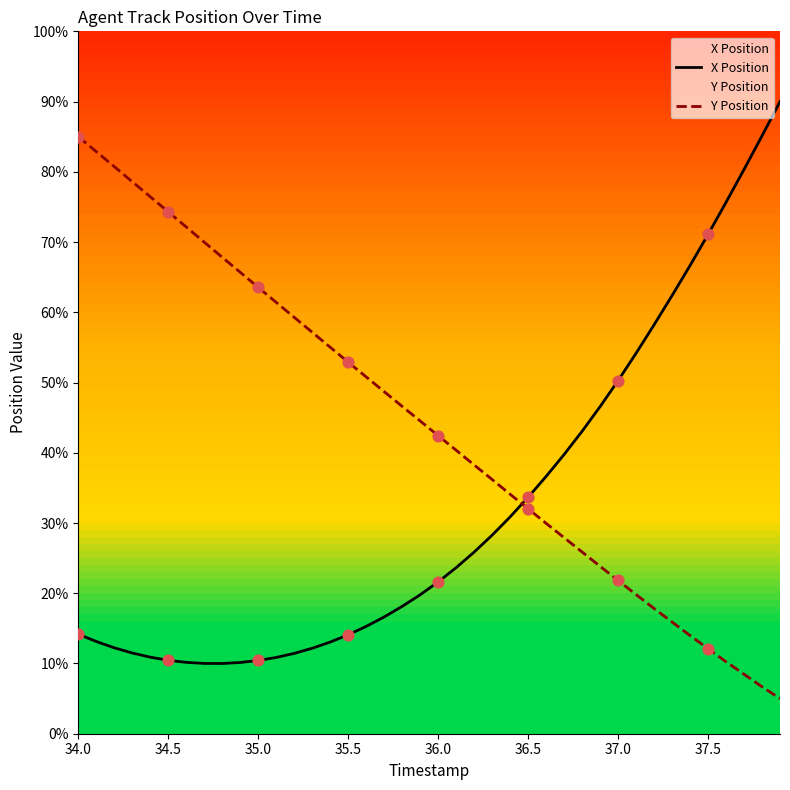

What are all the series names shown in the legend?

X Position, Y Position